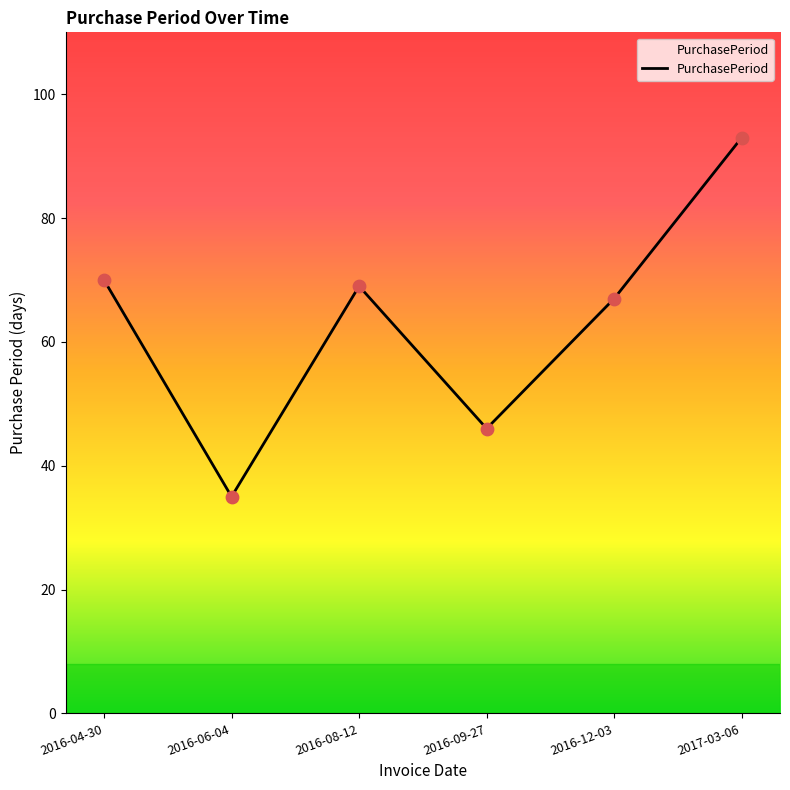

What is the change in value from 2016-04-30 to 2016-12-03?

-3